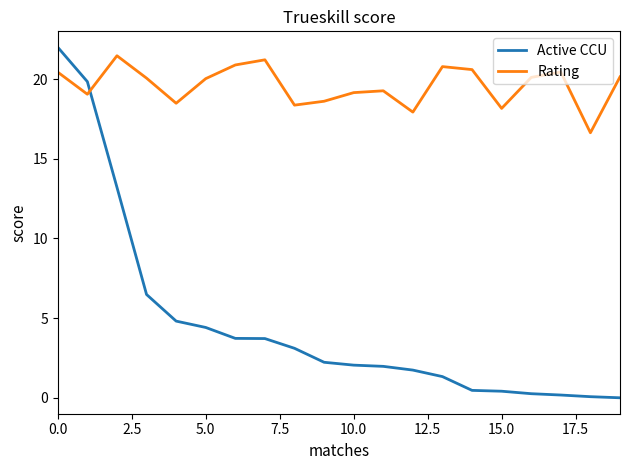

After their last crossing, which series has the higher values: Rating or Active CCU?

Rating